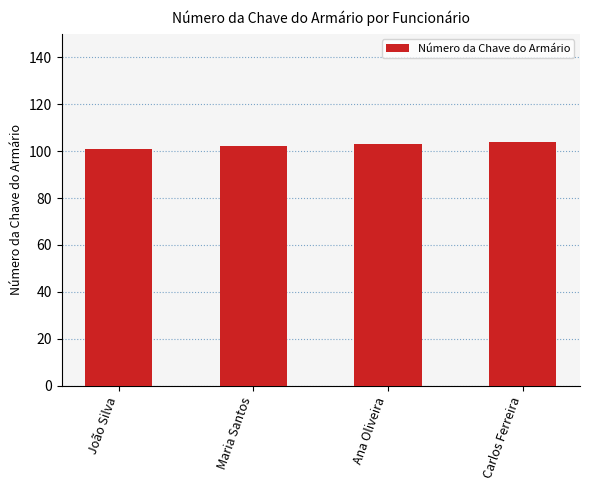

Count the number of data series in this chart.

1